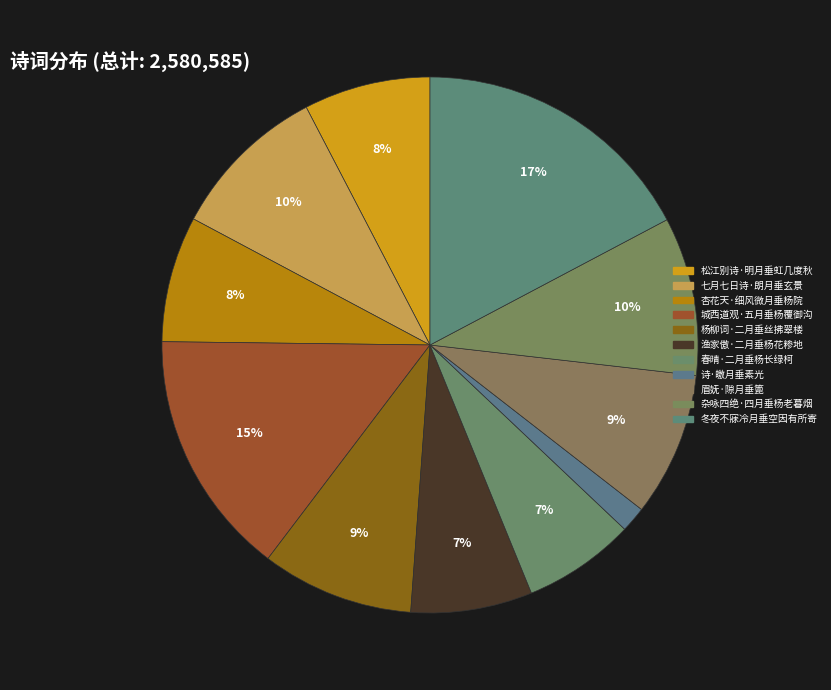

Does 城西道观·五月垂杨覆御沟 represent more than half of the total?

No